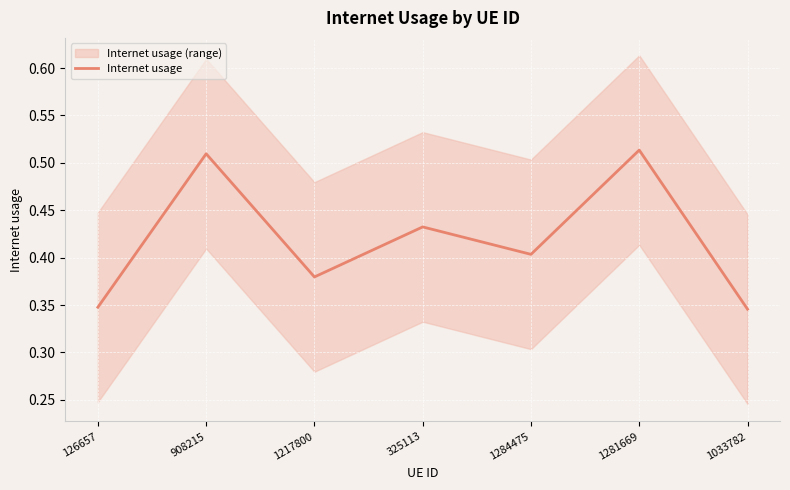

Where is the data nearest to the value 0?

1033782